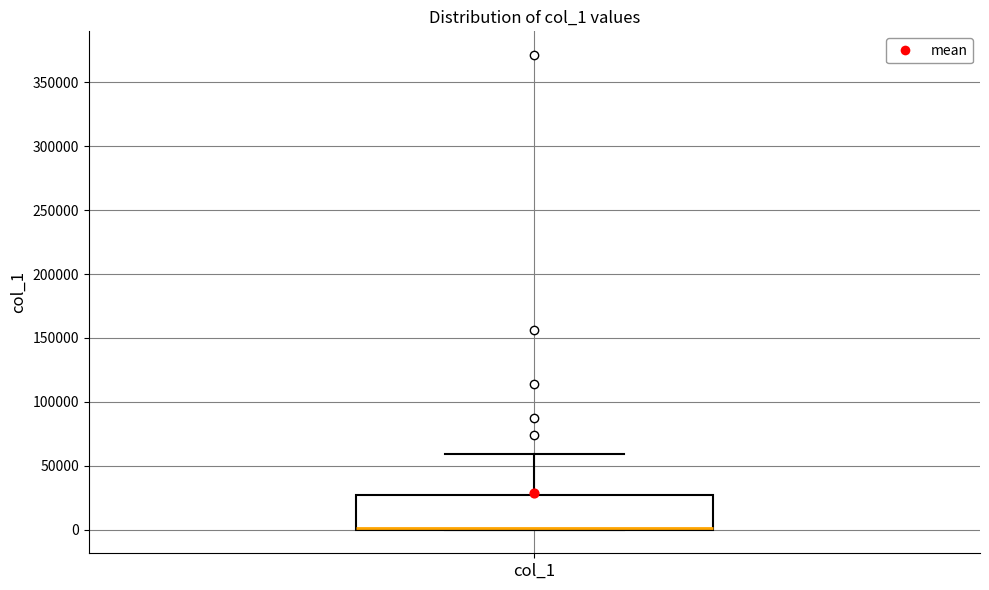

Read this box plot against the y-axis: the position of the median line, the range covered by the box, and the ends of both whiskers. The values are not printed on the chart, so give them approximately, as read against the axis.

median 0 (drawn on the box's lower edge), box 0 to 25000, whiskers 0 to 60000